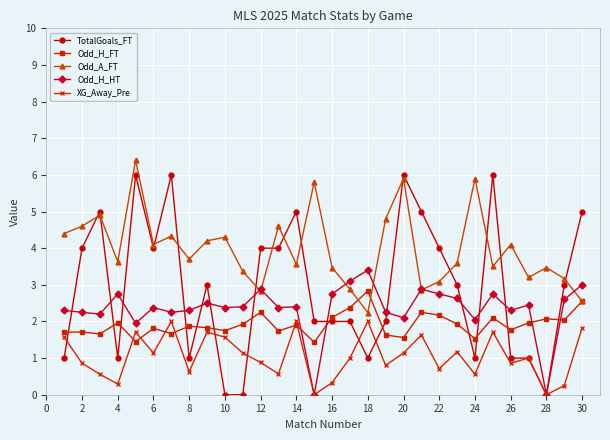

True or false: XG_Away_Pre has more than 0 points higher than both neighbors.

True